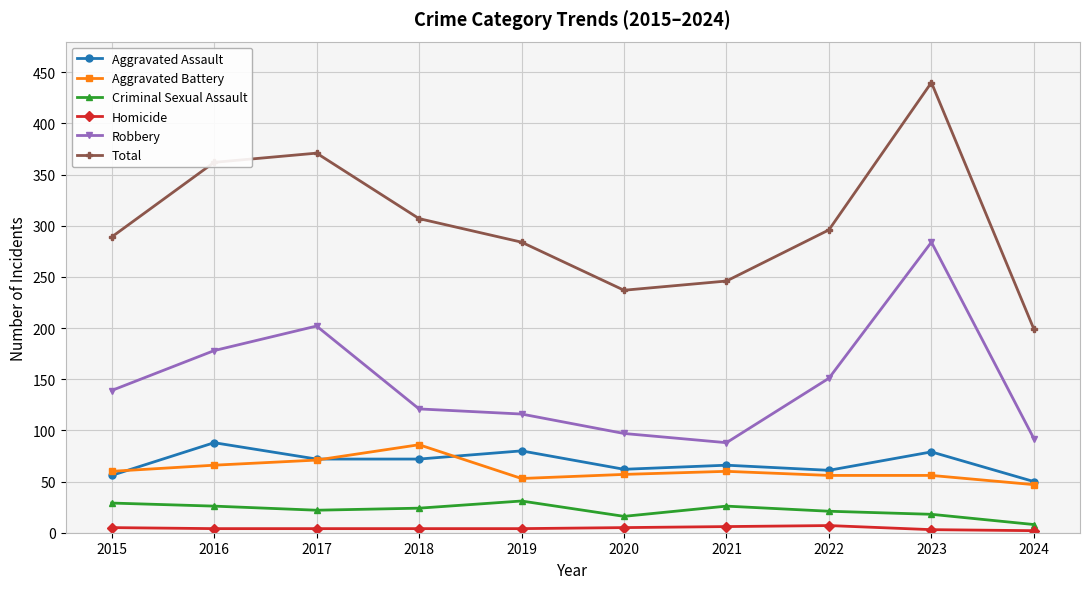

Is this an area chart (filled region under the line)?

No